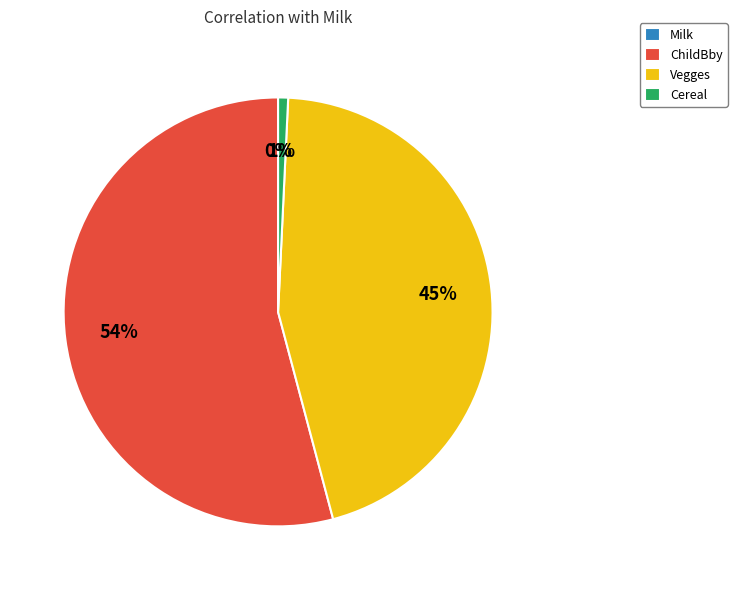

Which category has the biggest portion of the pie?

ChildBby